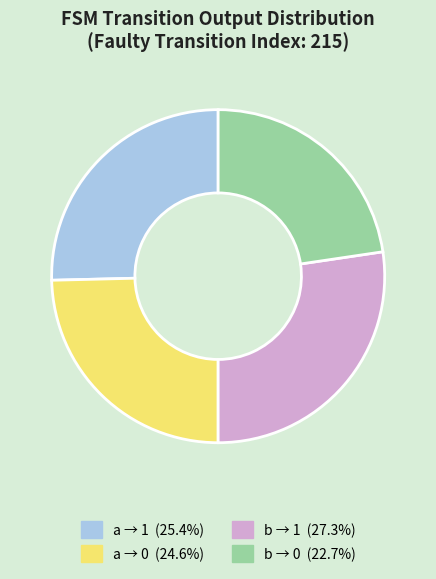

Is there a majority slice in this chart?

No